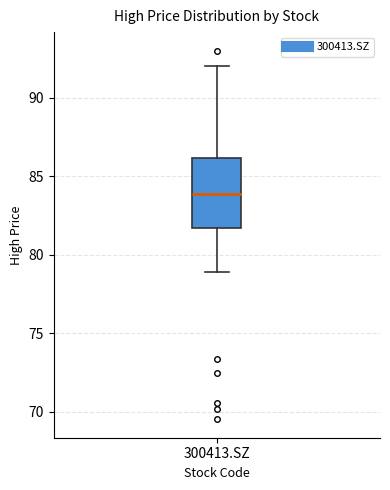

Transcribe this box plot: give where the median line is, the range the box spans, and where the two whiskers end, as read against the y-axis. The values are not printed on the chart, so give them approximately, as read against the axis.

median 84.0, box 81.5 to 86.0, whiskers 79.0 to 92.0